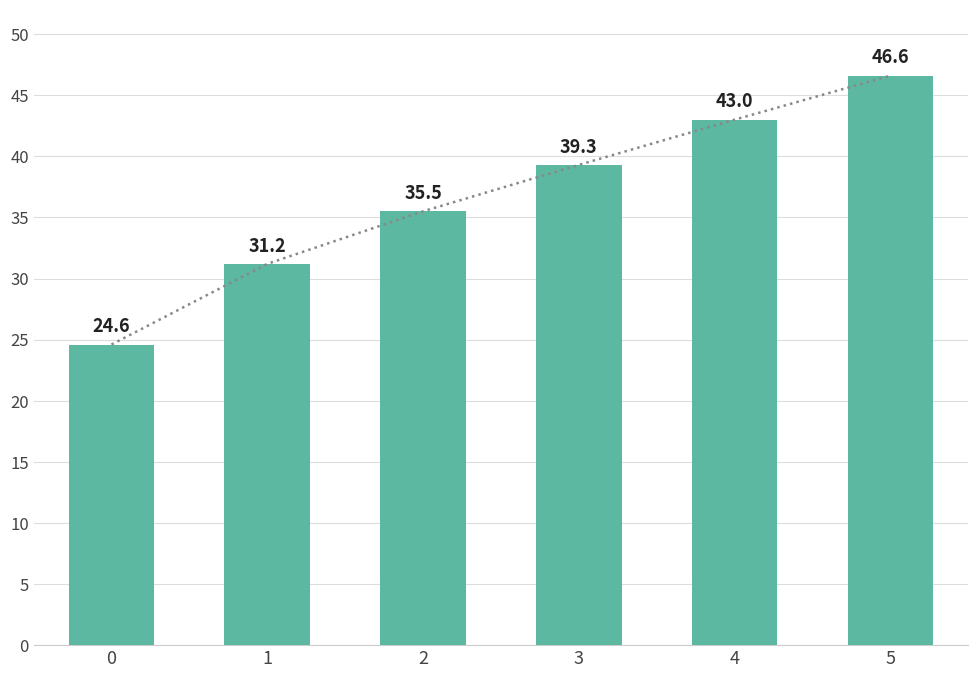

Where is the data nearest to the value 35?

2